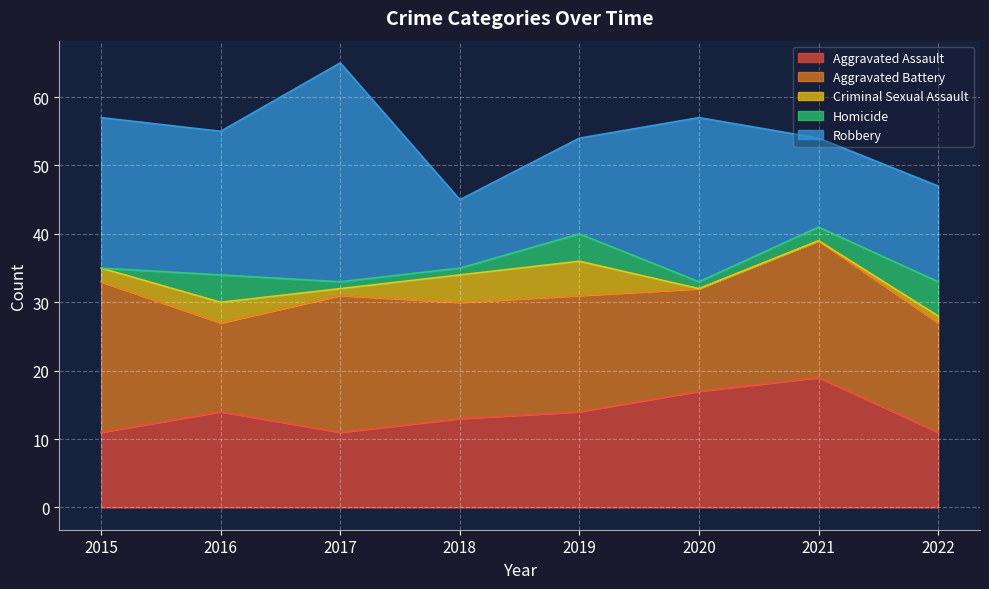

How many values in the Criminal Sexual Assault series exceed 2?

3